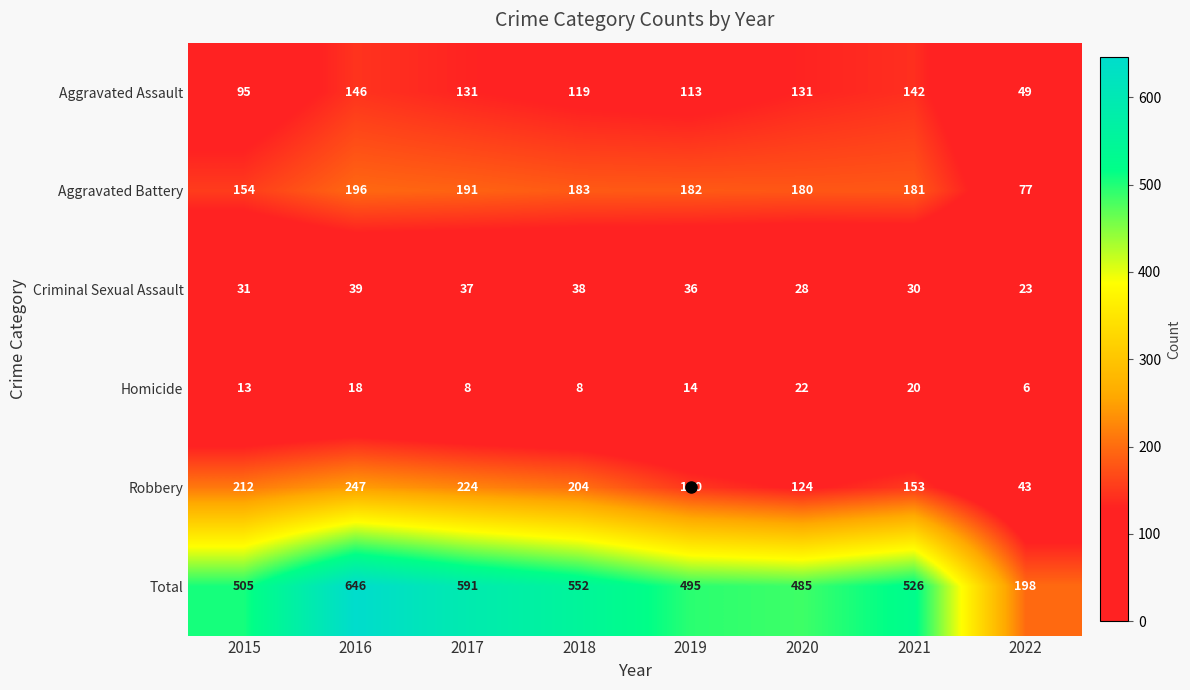

The Aggravated Battery series shows 183 at 2018. True or false?

True